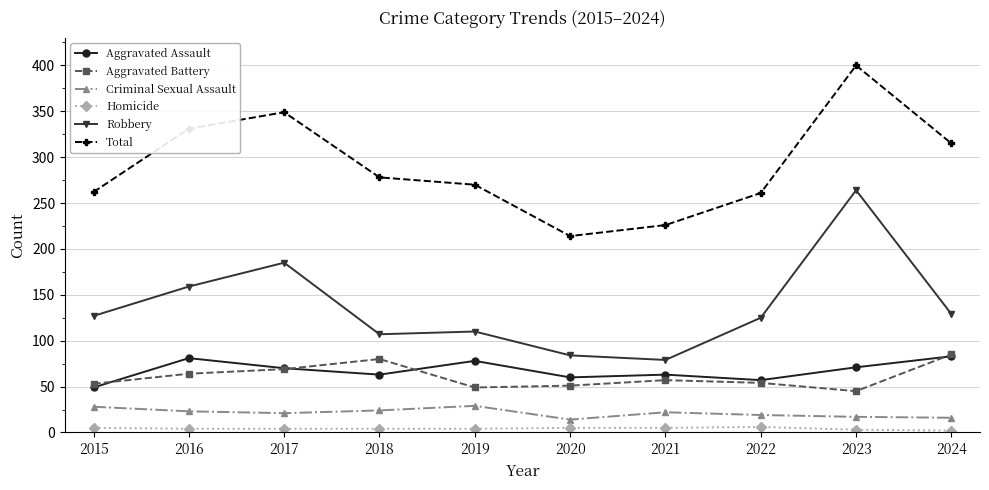

Which series changed the most between 2017 and 2022?

Total